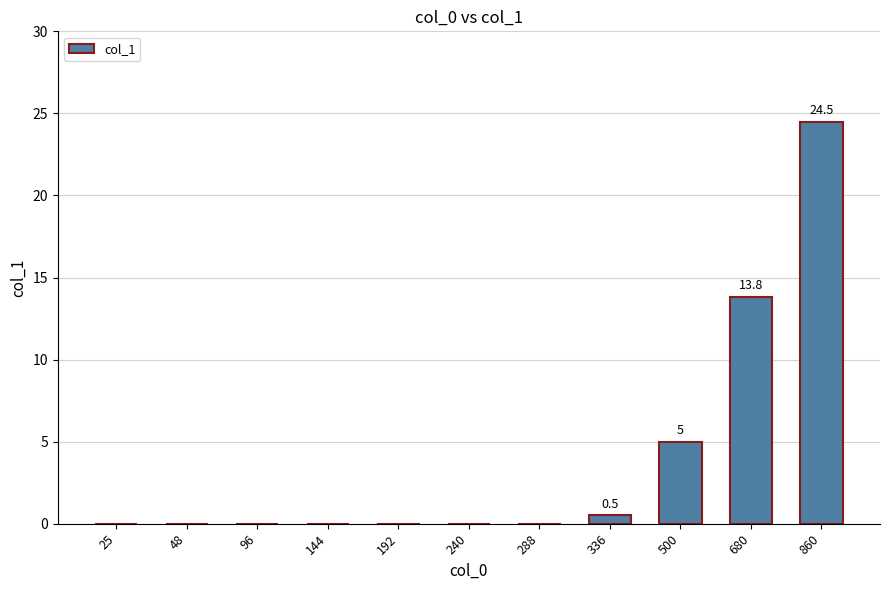

What is the approximate value at 680?

13.8